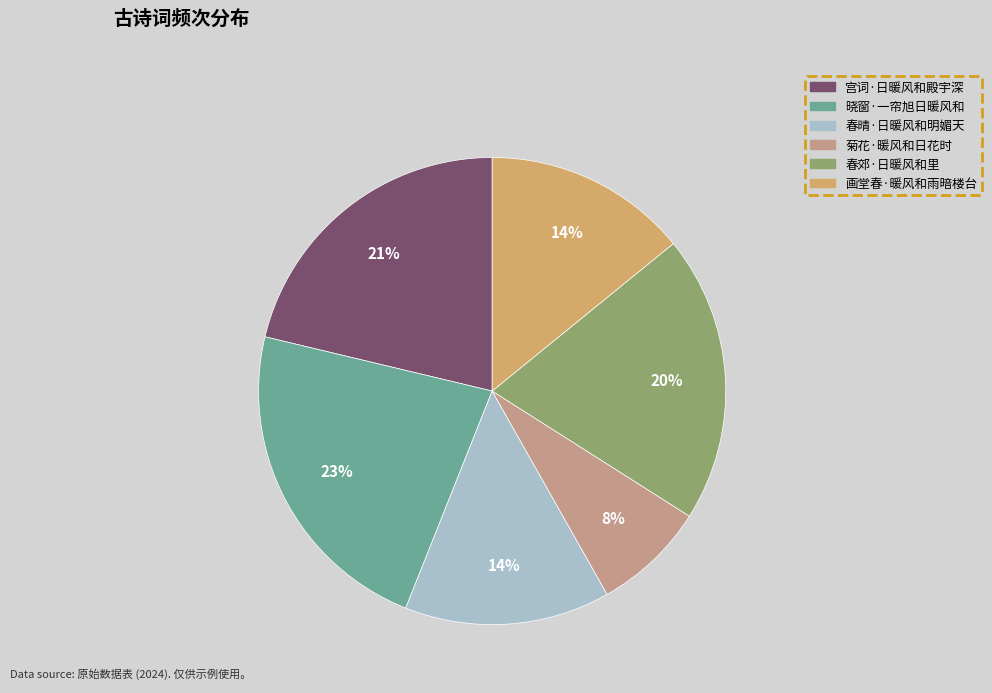

Does 晓窗·一帘旭日暖风和 account for over 50% of the chart?

No